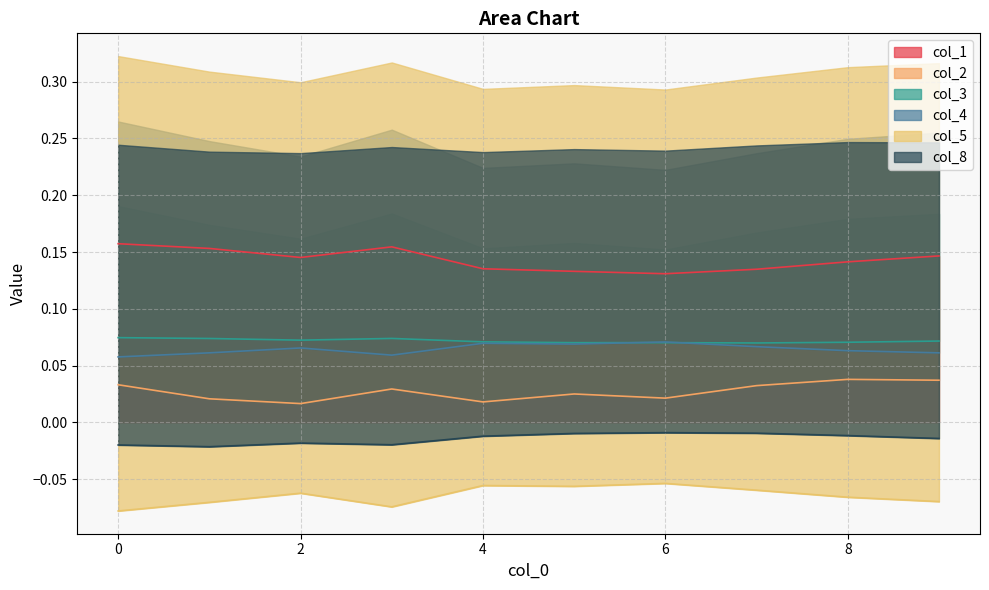

What are all the series names shown in the legend?

col_1, col_2, col_3, col_4, col_5, col_8